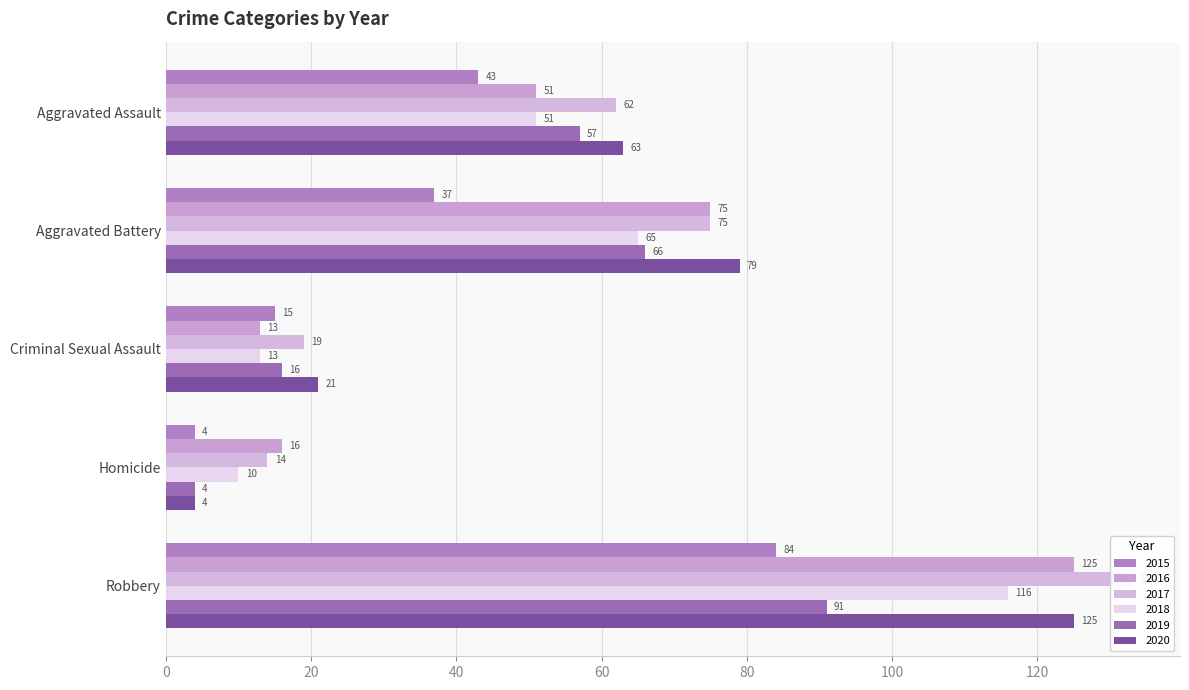

What is the value of the 2017 bar at the 5th from the left?

133